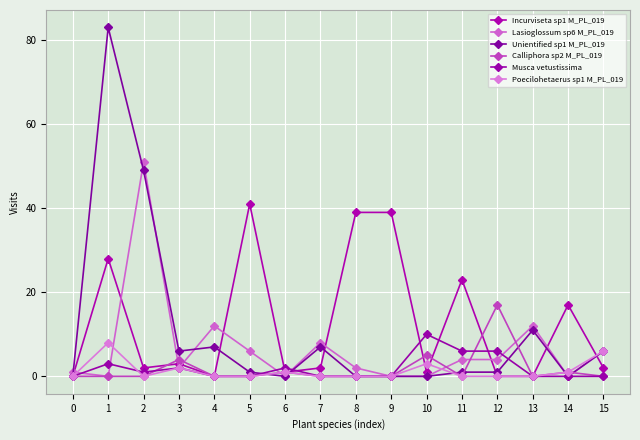

Does the chart have visible grid lines?

Yes